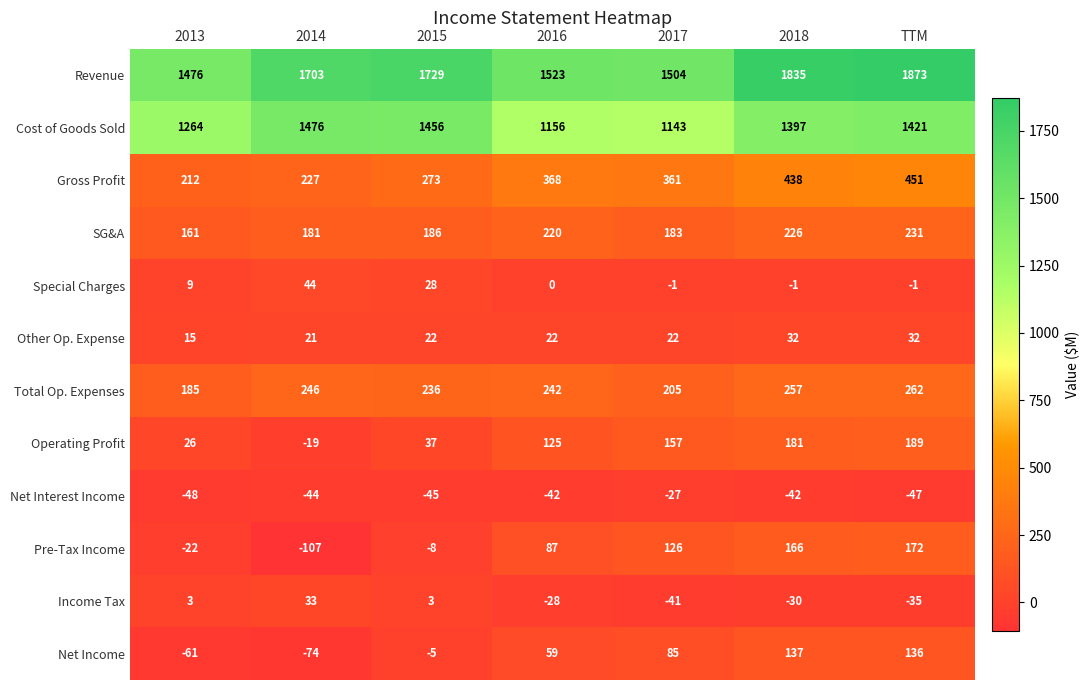

What is the maximum value for Income Tax?

33